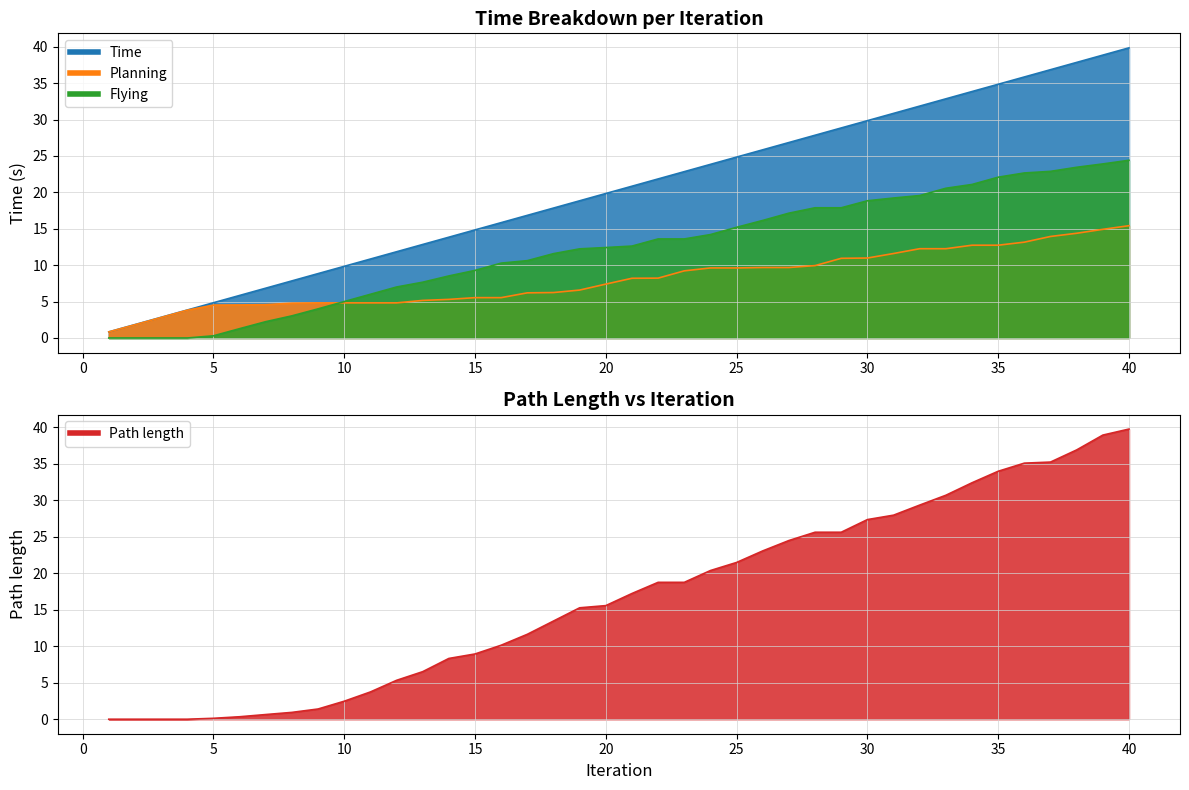

What is the sum of all Flying values?

488.3